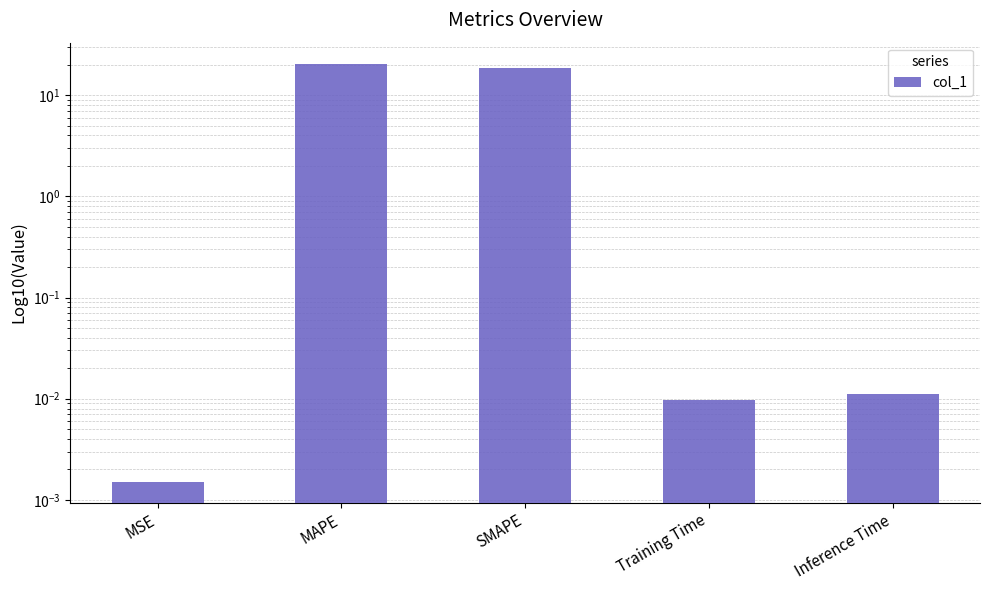

List the labels in order of value, largest first.

MAPE, SMAPE, Inference Time, Training Time, MSE